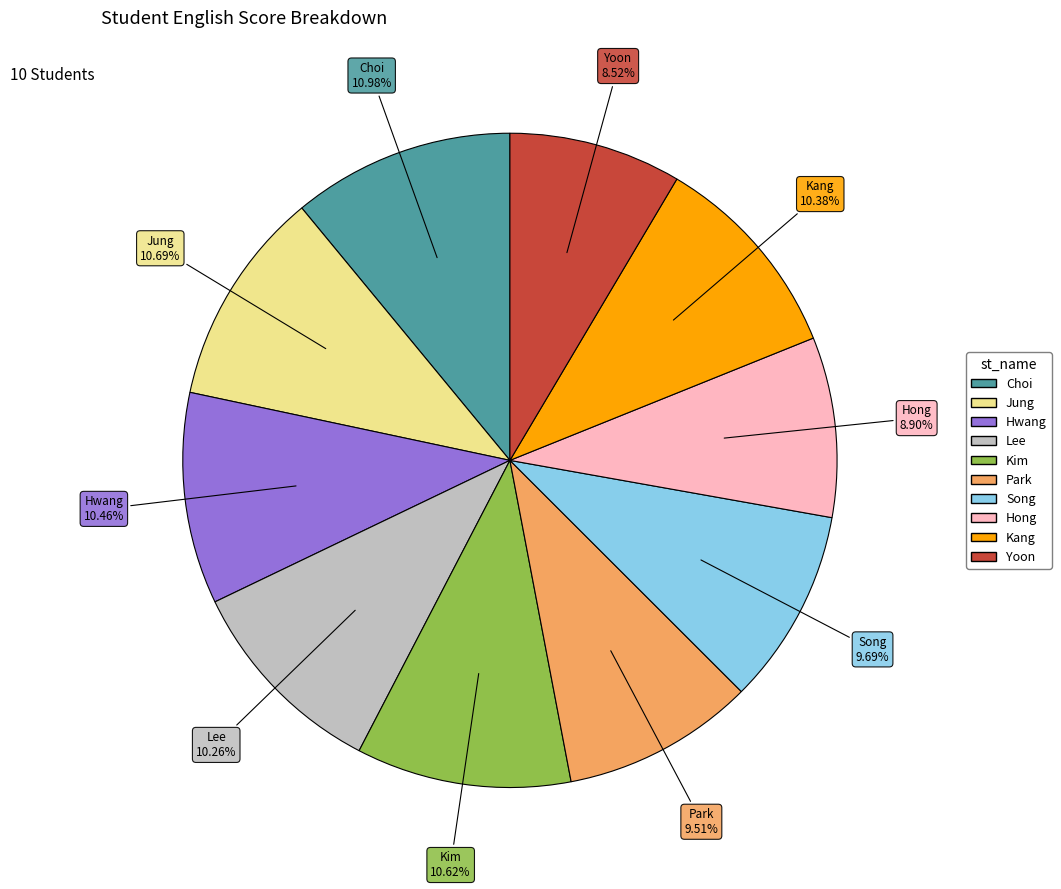

What is the total percentage of Yoon and Kim?

19.1%